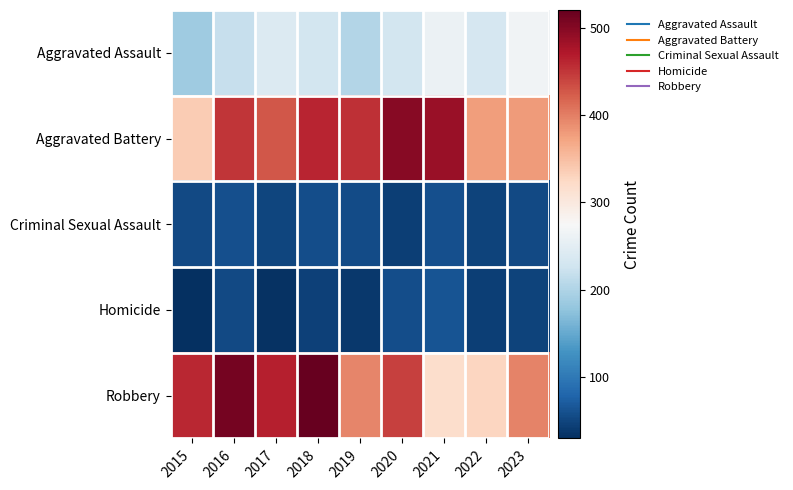

Reading left to right, extract all data points from this chart.

Aggravated Assault: 2015=188	2016=219	2017=241	2018=230	2019=202	2020=229	2021=260	2022=234	2023=267
Aggravated Battery: 2015=337	2016=450	2017=428	2018=462	2019=454	2020=499	2021=488	2022=378	2023=380
Criminal Sexual Assault: 2015=53	2016=58	2017=50	2018=57	2019=54	2020=44	2021=58	2022=47	2023=53
Homicide: 2015=29	2016=53	2017=31	2018=45	2019=38	2020=57	2021=63	2022=43	2023=48
Robbery: 2015=460	2016=510	2017=466	2018=521	2019=396	2020=443	2021=318	2022=327	2023=397